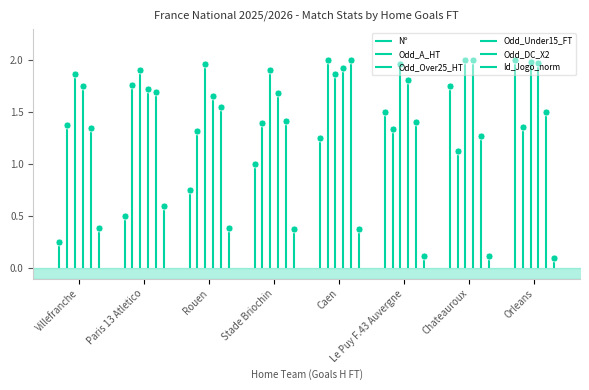

Is this an area chart (filled region under the line)?

No